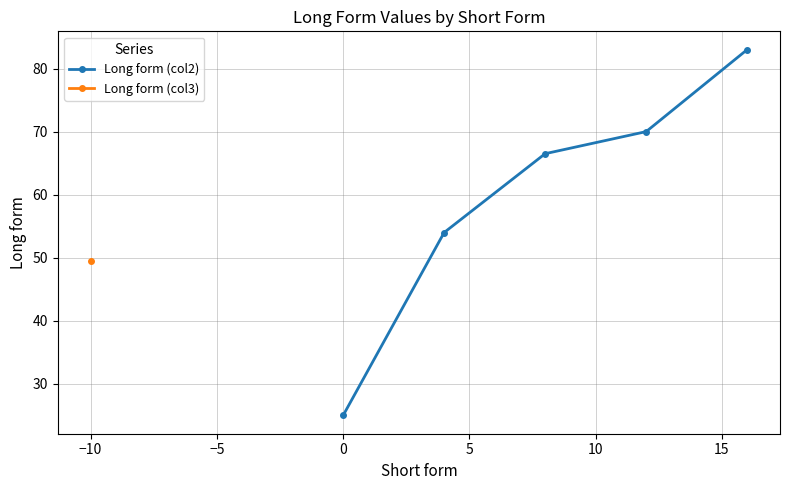

True or false: Long form (col2) has more than 1 points higher than both neighbors.

False